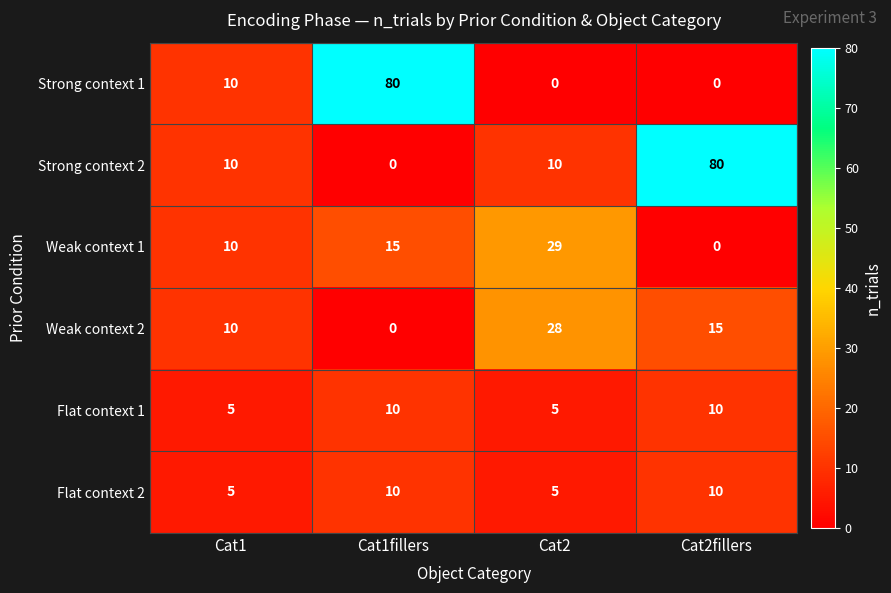

List the labels in order of Weak context 1 value, largest first.

Cat2, Cat1fillers, Cat1, Cat2fillers